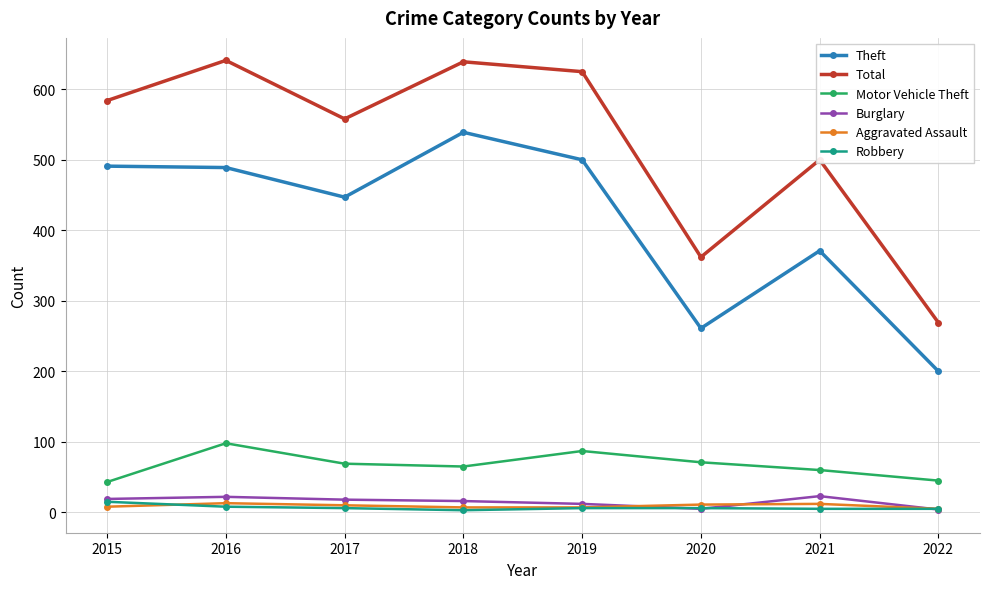

How many distinct data groups are displayed?

6